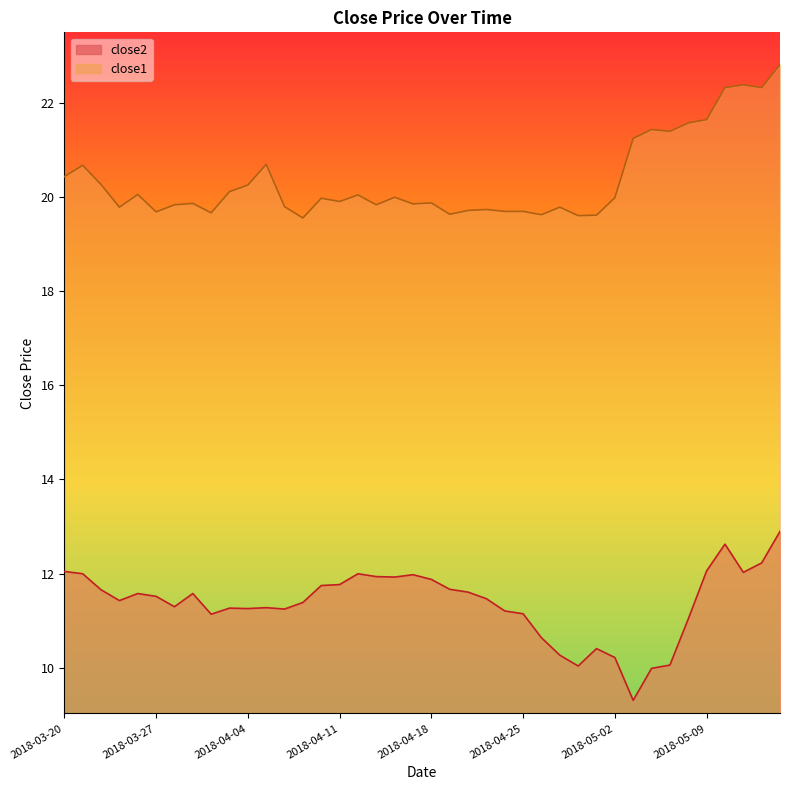

List the series in order of their peak value, highest first.

close1, close2